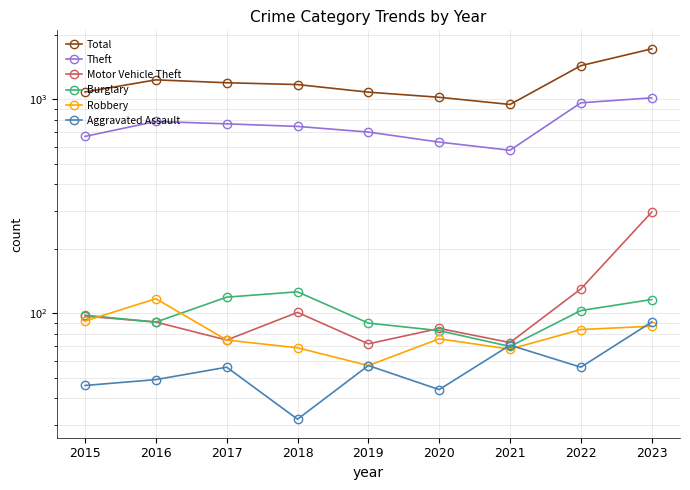

Reading right to left, extract all data points from this chart.

Total: 1721	1436	946	1022	1080	1172	1195	1233	1082
Theft: 1016	963	578	631	703	747	768	788	671
Motor Vehicle Theft: 297	130	73	85	72	101	75	91	97
Burglary: 116	103	70	83	90	126	119	91	98
Robbery: 87	84	68	76	57	69	75	117	92
Aggravated Assault: 91	56	71	44	57	32	56	49	46